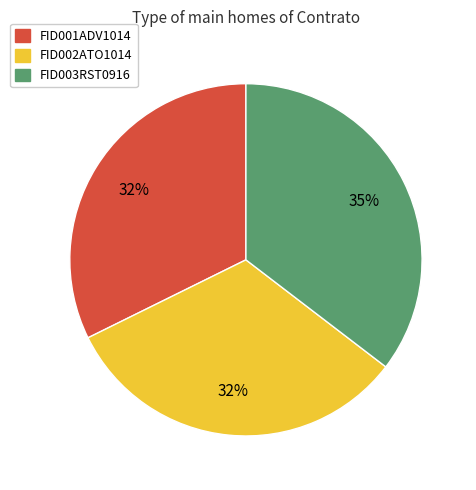

To the nearest percent, what is the difference between the largest and smallest slice percentages?

3%